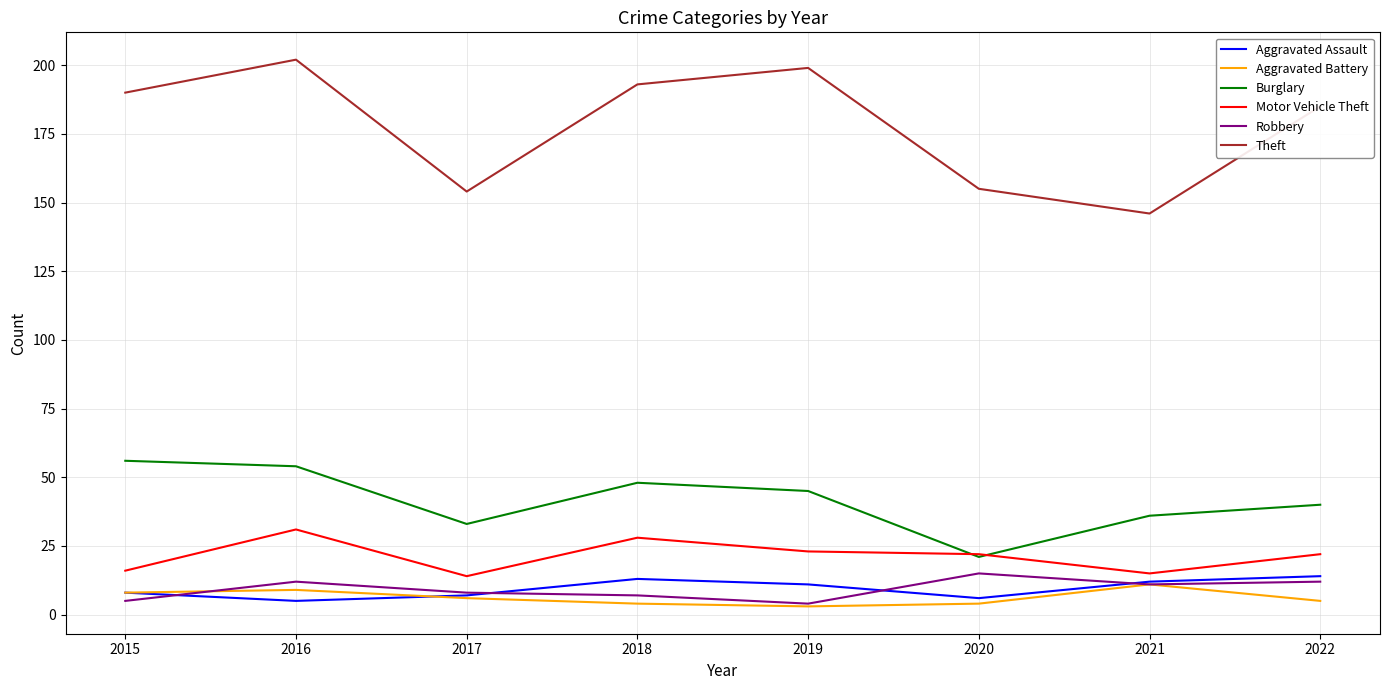

What is the sum of all Robbery values?

74